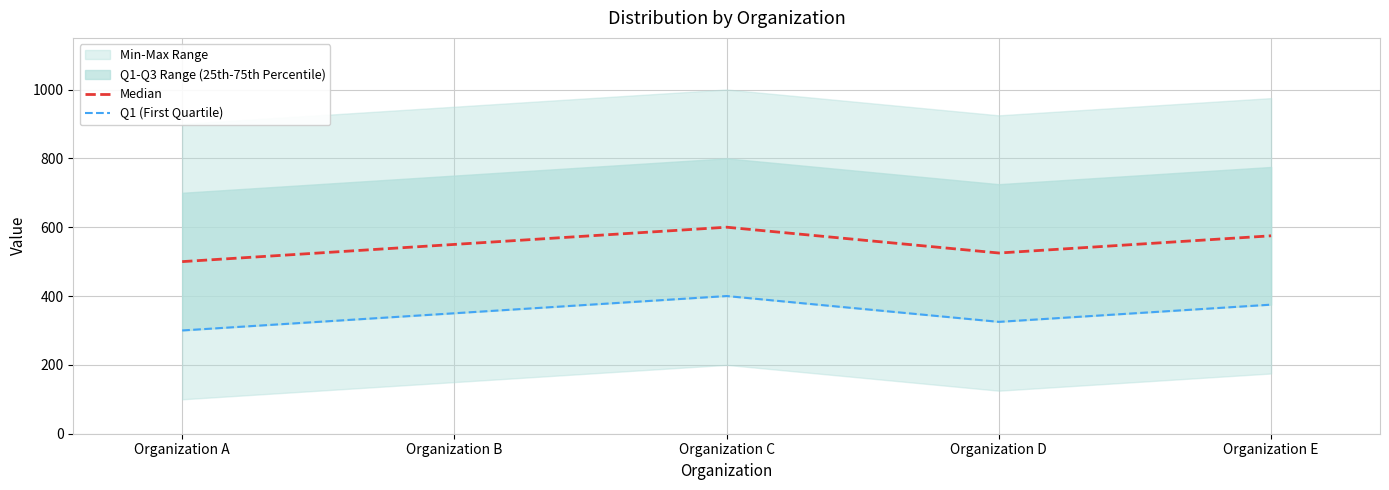

What is the value of the Q1 (First Quartile) point at the 1st from the left?

300